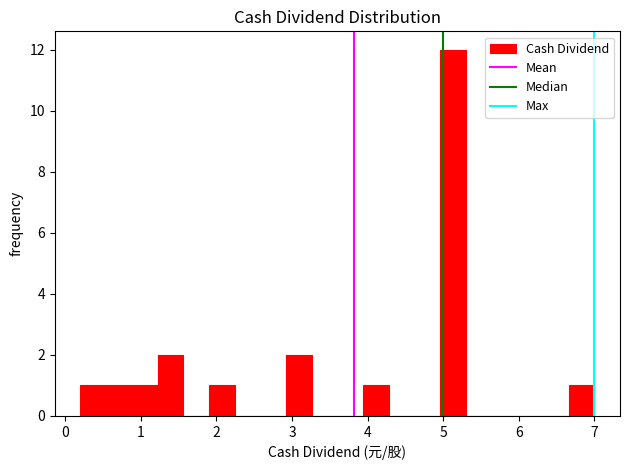

Around what value on the x-axis is the tallest bar? Give the approximate position of its centre, as read against the axis.

5.1